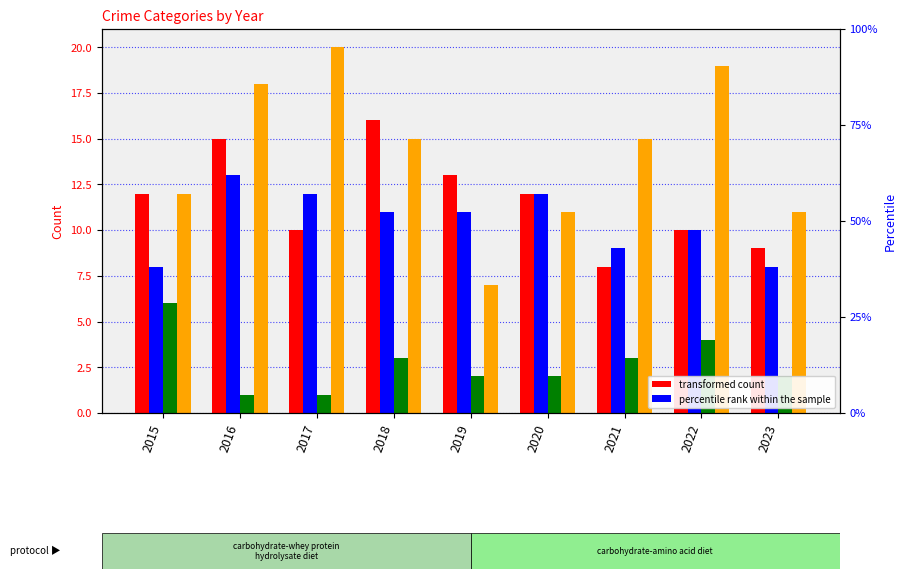

How many bars are there in each group?

4